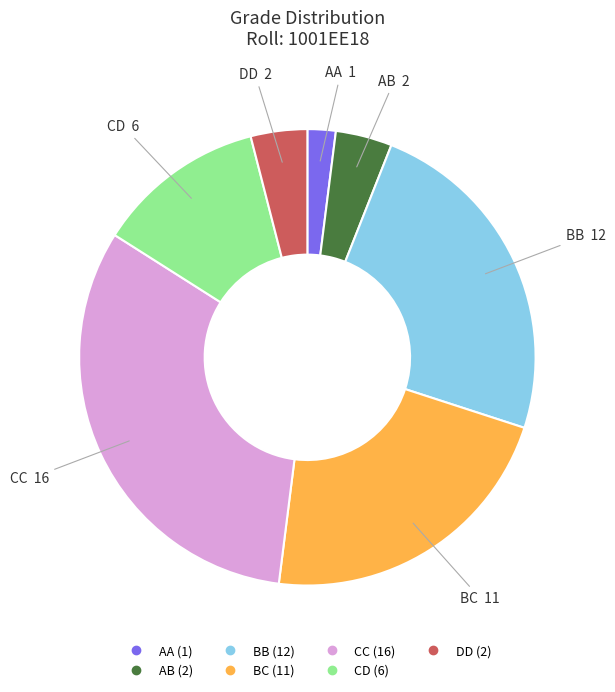

The DD slice represents 4% of the pie. True or false?

True